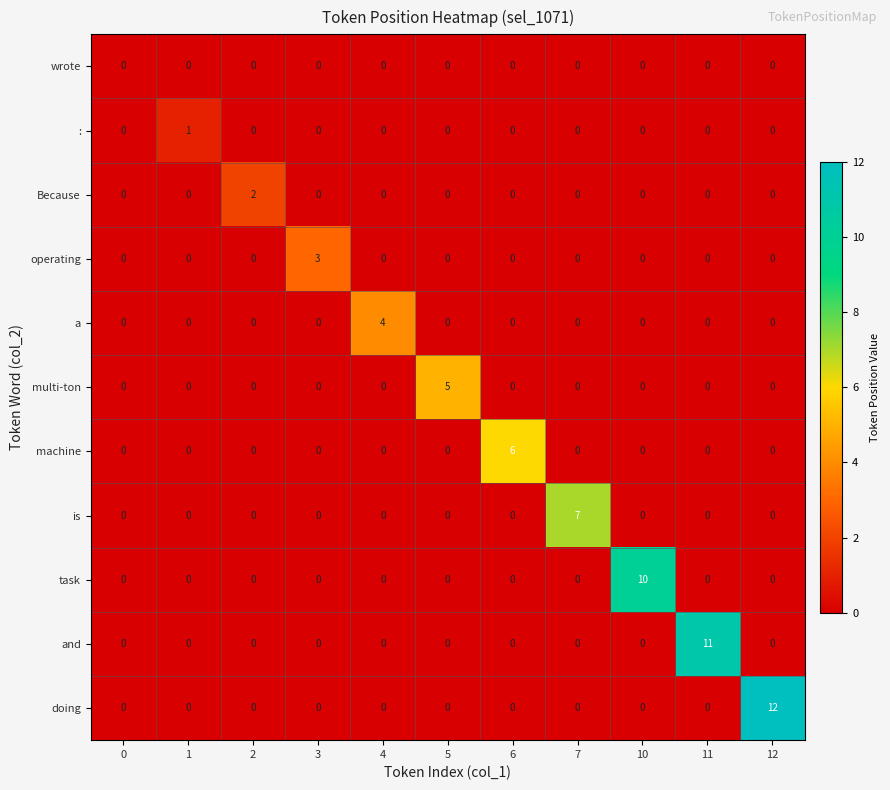

The value of wrote at 10 is 0. True or false?

True